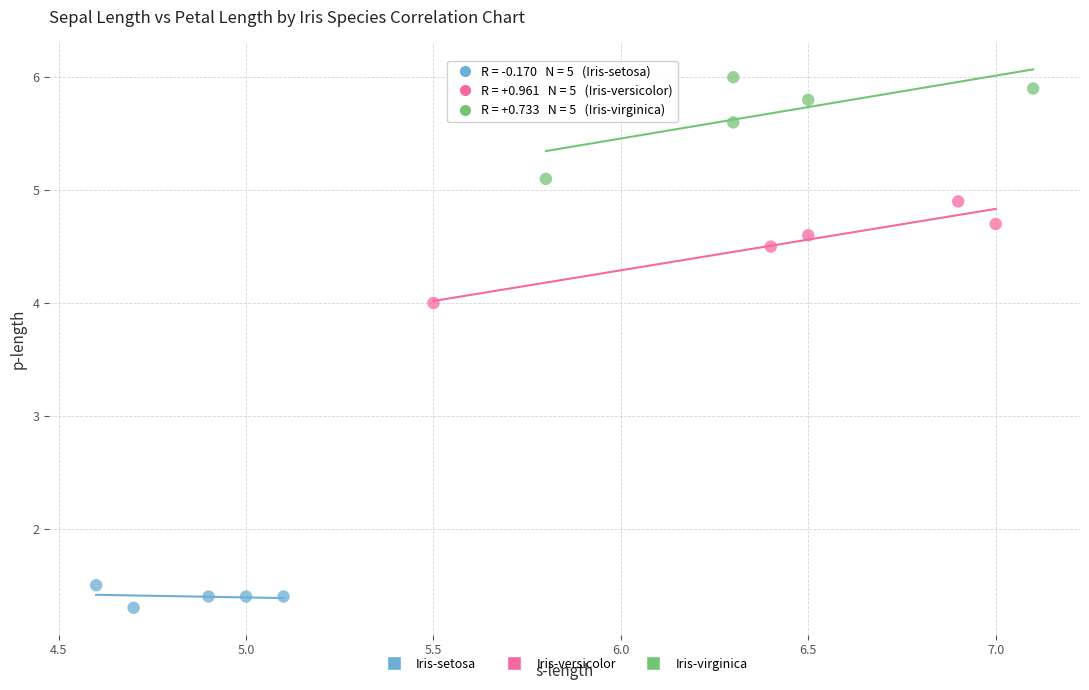

Which series contains the lowest Y value?

Iris-setosa